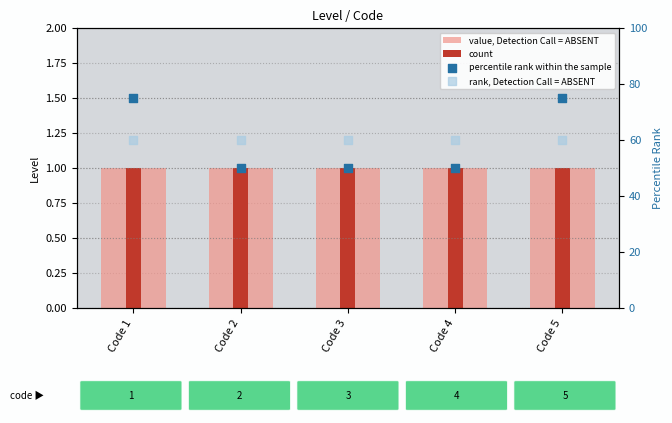

What are all the series names shown in the legend?

value, Detection Call = ABSENT, count, percentile rank within the sample, rank, Detection Call = ABSENT